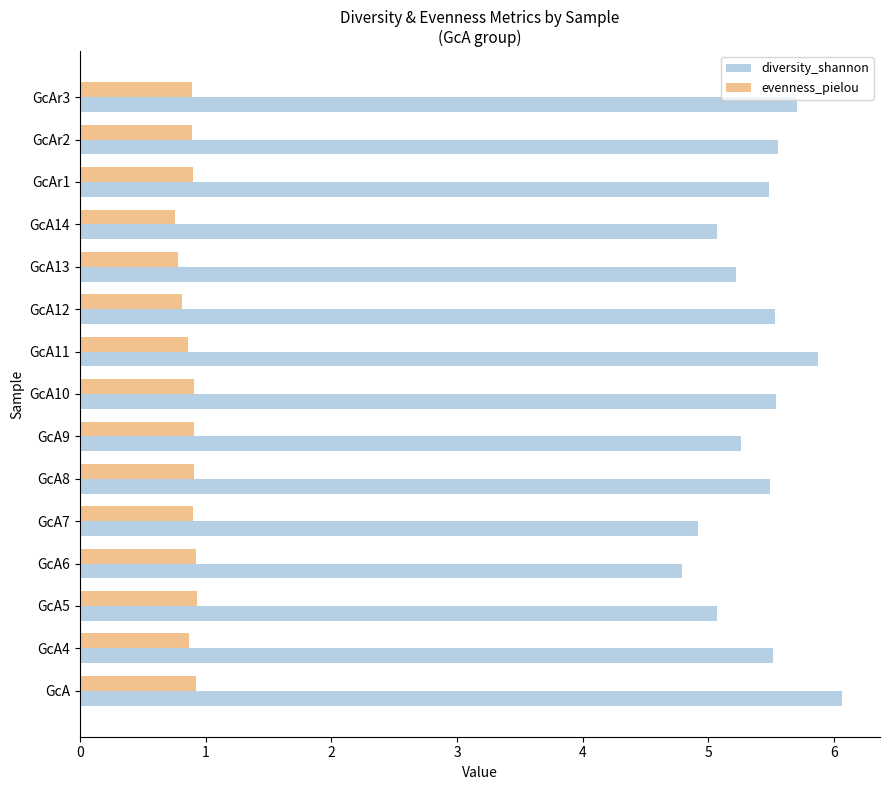

Rank the series by their average value, from highest to lowest.

diversity_shannon, evenness_pielou